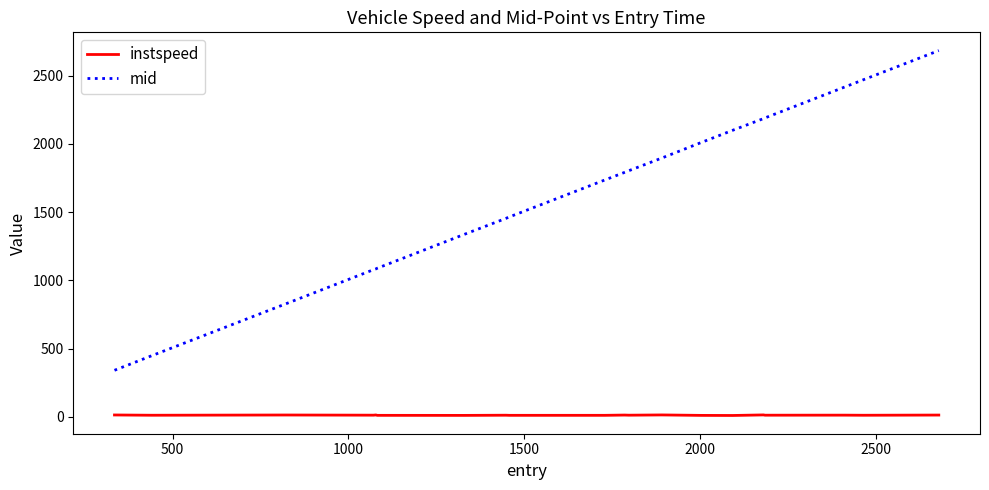

What is the difference between the maximum and minimum values in the mid series?

2343.2